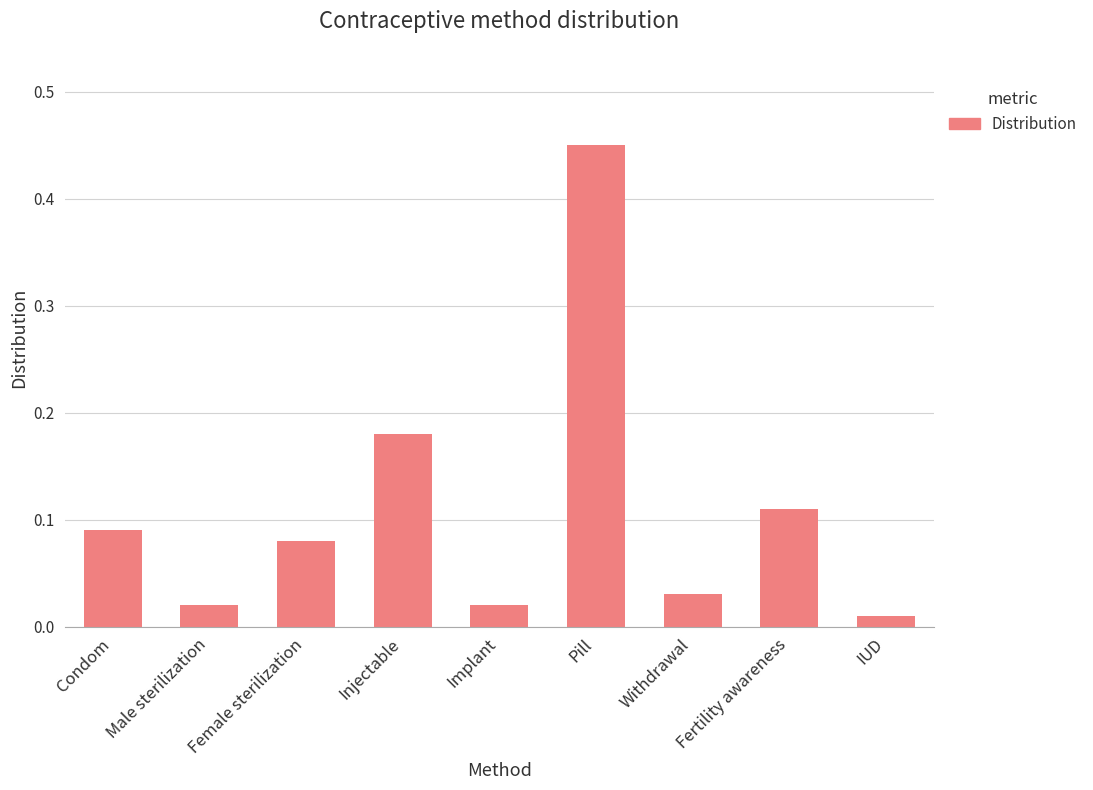

What is the label of the 2nd bar from the left?

Male sterilization